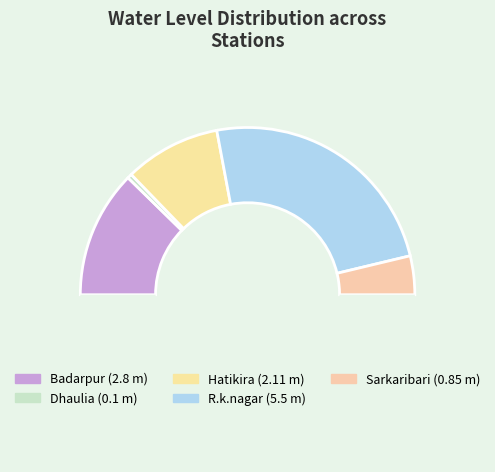

How many segments does this pie chart have?

6